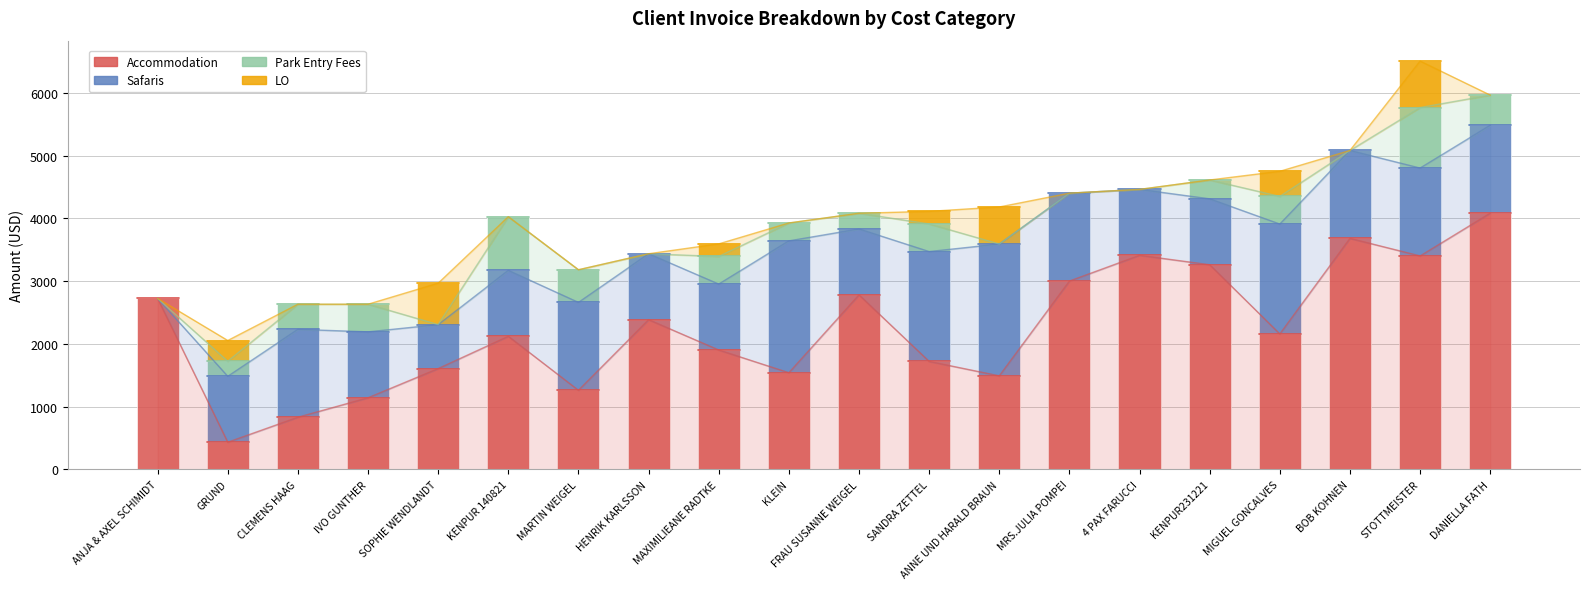

What is the total value across all series at ANNE UND HARALD BRAUN?

4180